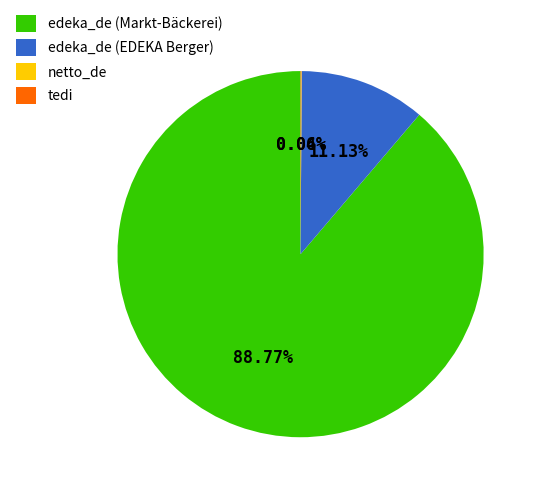

Combined, do edeka_de (Markt-Bäckerei) and edeka_de (EDEKA Berger) account for over 50%?

Yes